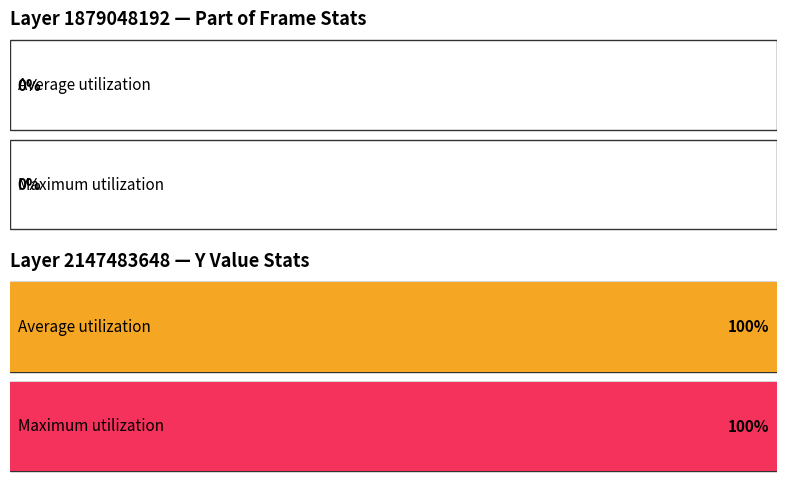

The value of Y=0 (Layer 1879048192) at 99 is 0. True or false?

True